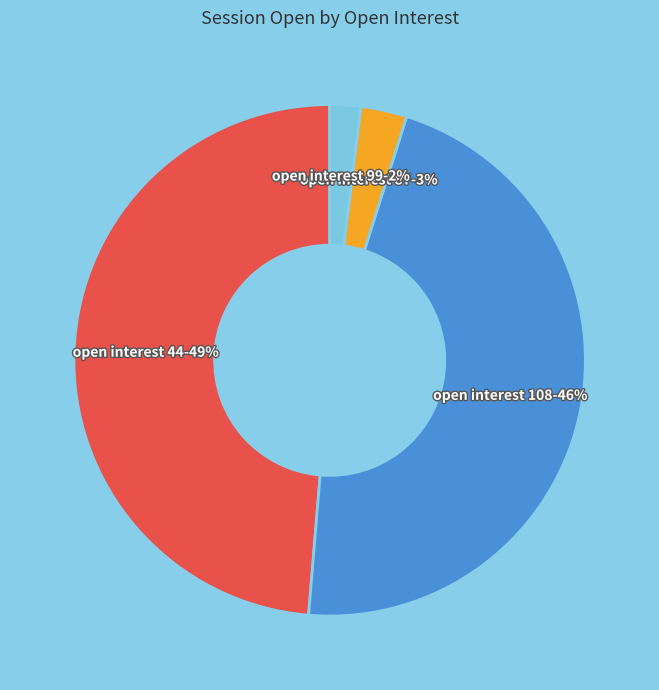

Is there a majority slice in this chart?

No